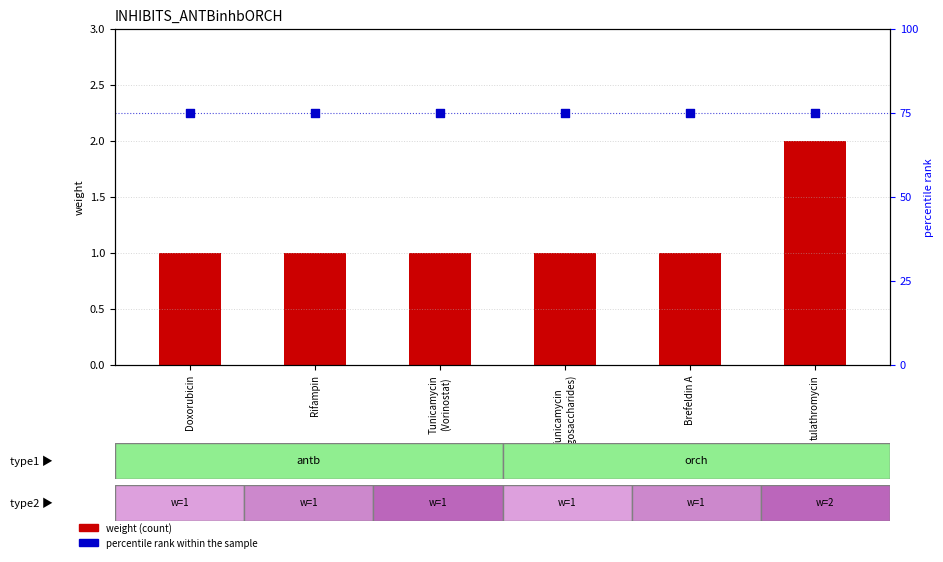

What are all the series names shown in the legend?

weight, percentile rank within the sample